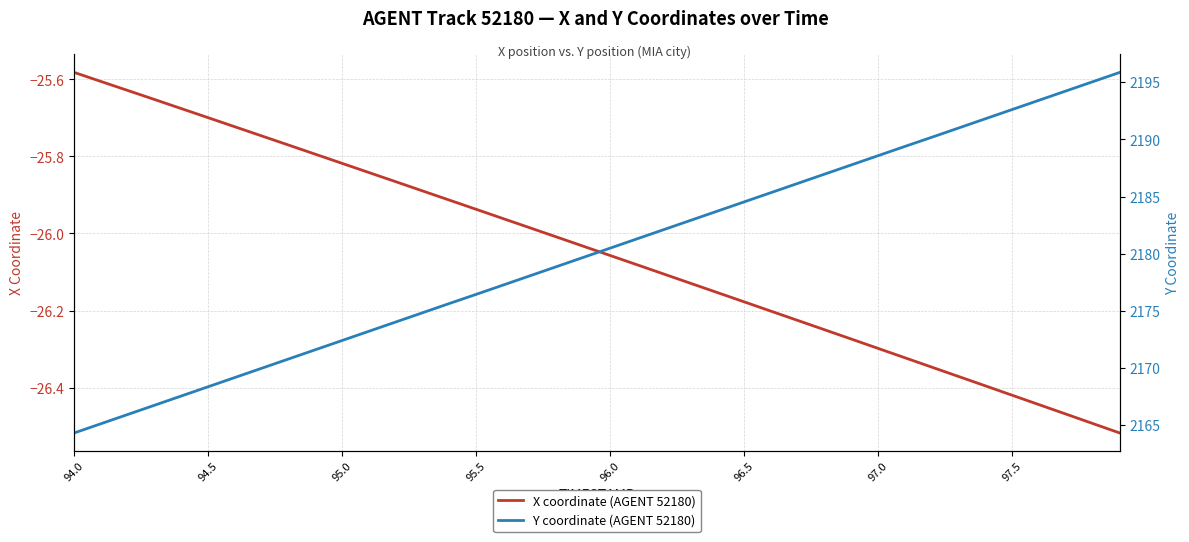

At which label does X coordinate (AGENT 52180) reach its peak?

94.0